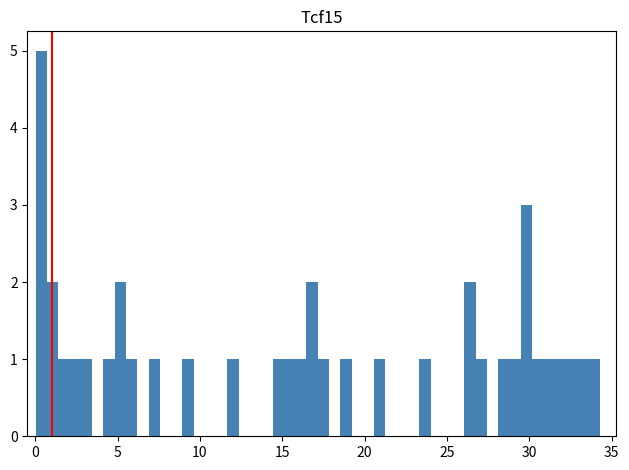

Around what value on the x-axis is the tallest bar? Give the approximate position of its centre, as read against the axis.

0.5